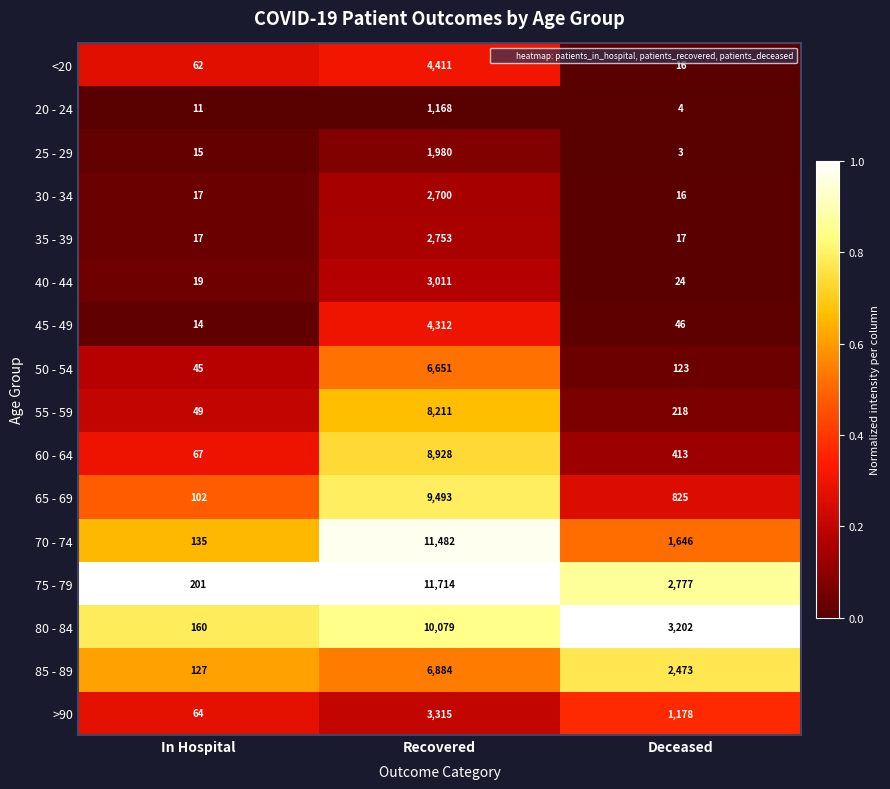

What is the sum of all 70 - 74 values?

13263